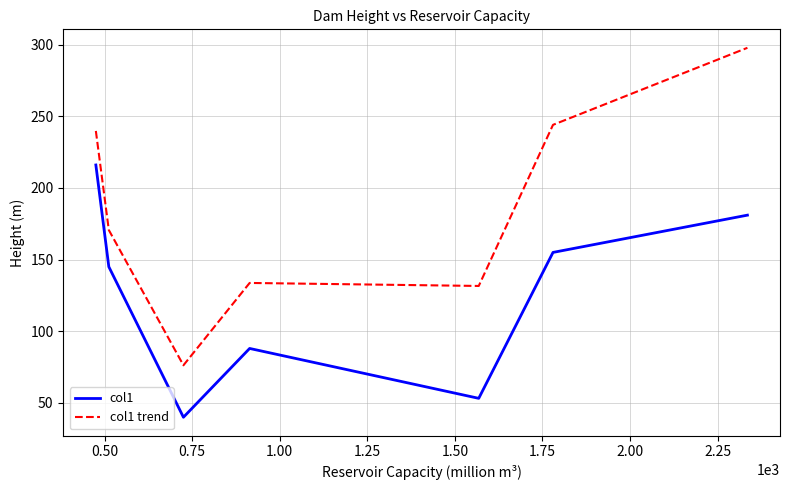

What is the difference between the maximum and minimum values in the col1 trend series?

221.5